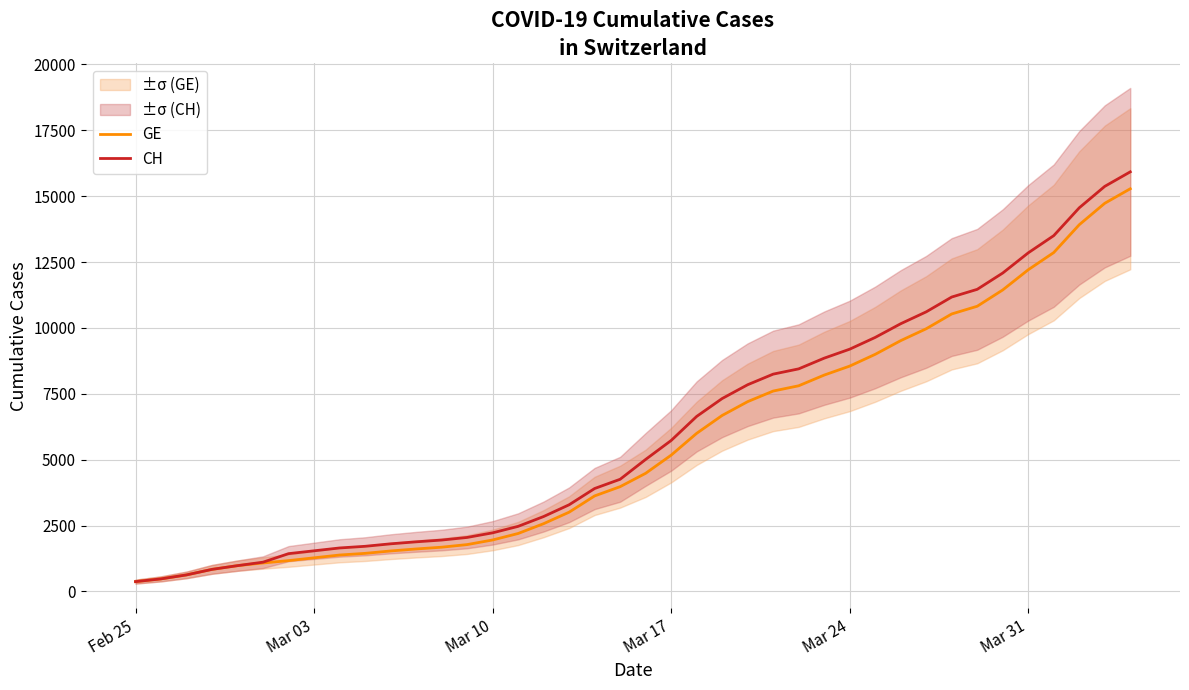

List the series in order of their peak value, highest first.

CH, GE